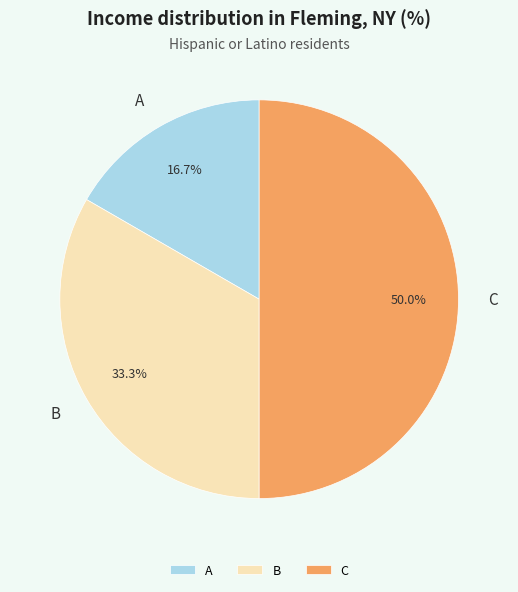

To the nearest percent, what portion does A represent?

17%